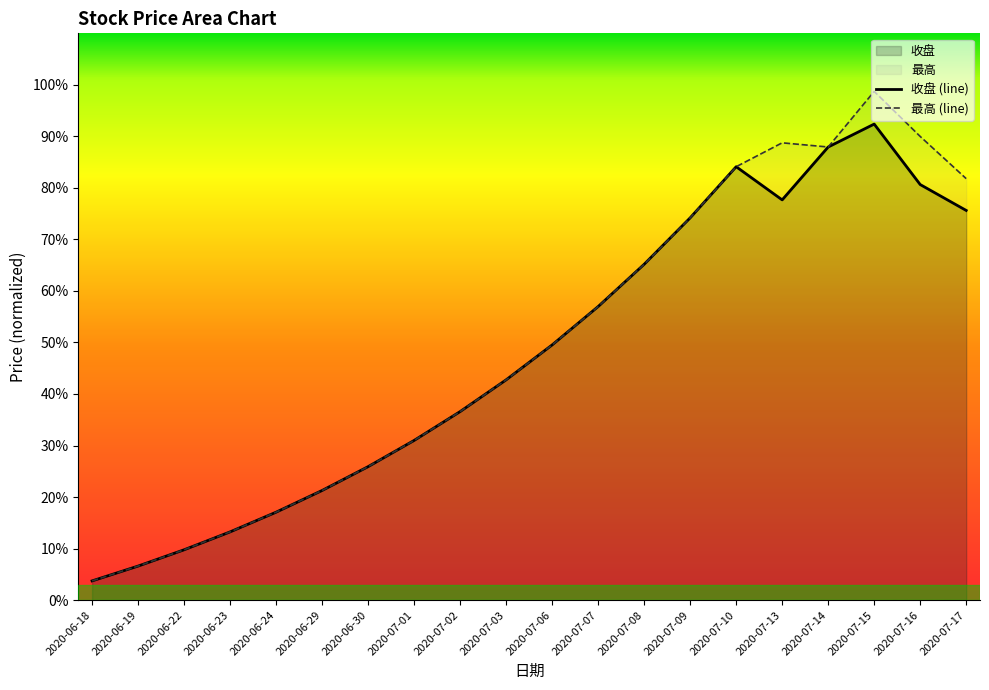

What is the smallest value displayed?

3.7